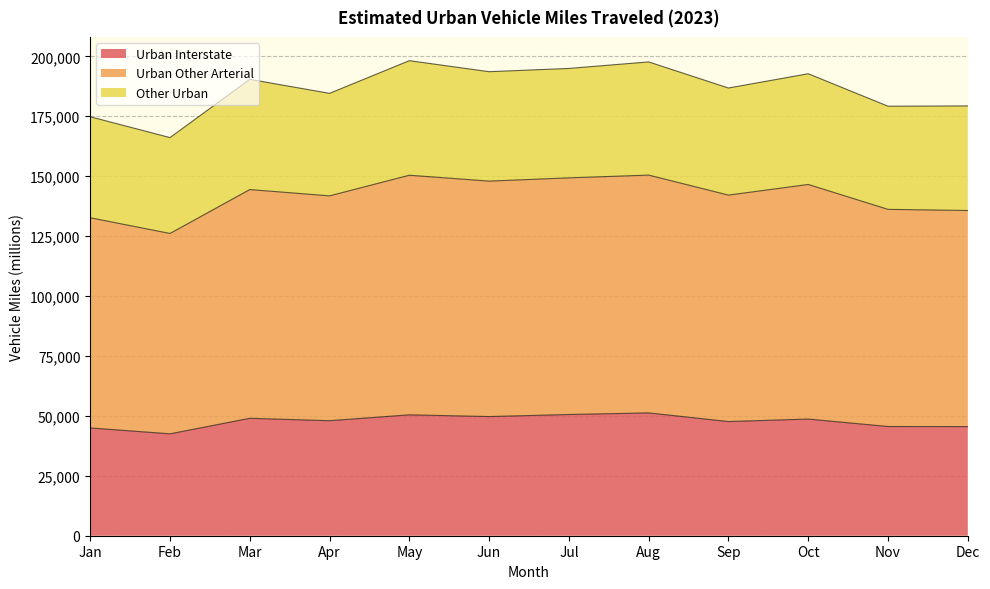

At which category is the sum across all series the highest?

Aug